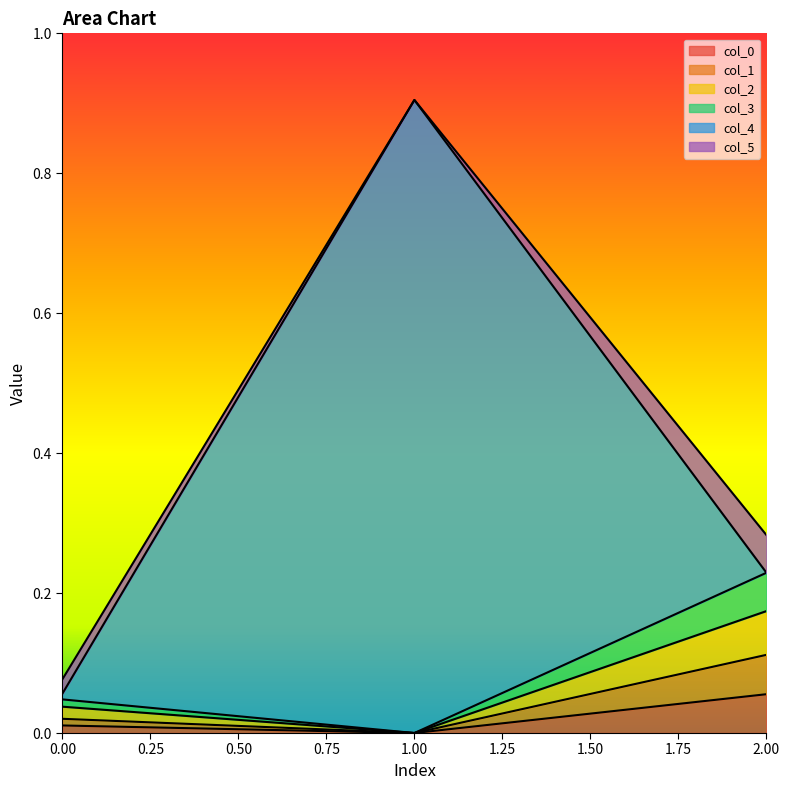

Does the chart have visible grid lines?

No